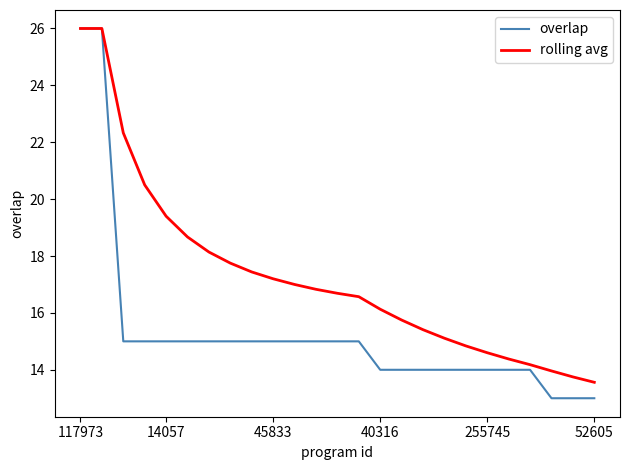

What is the greatest value displayed?

26.0